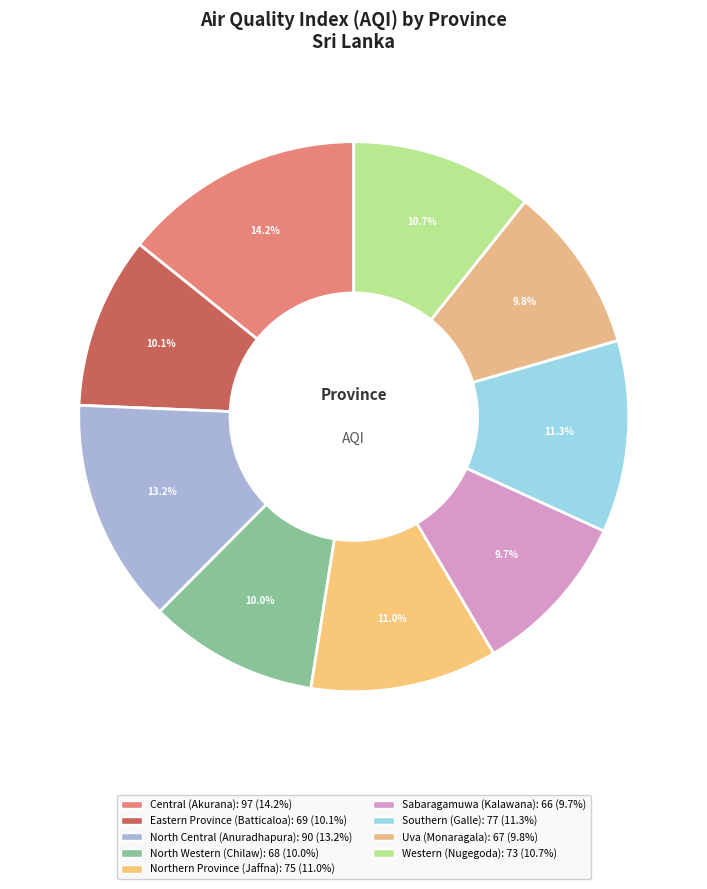

Does any single category account for the majority?

No